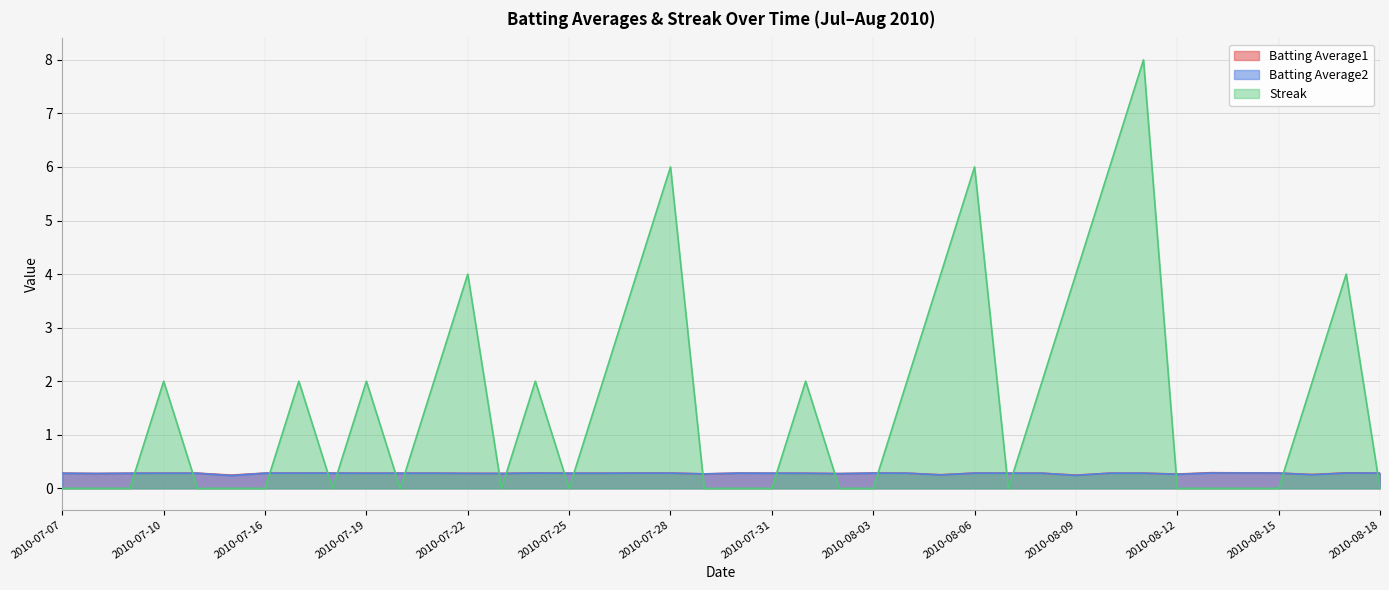

What is the spread (max minus min) of values at 2010-07-28?

5.7